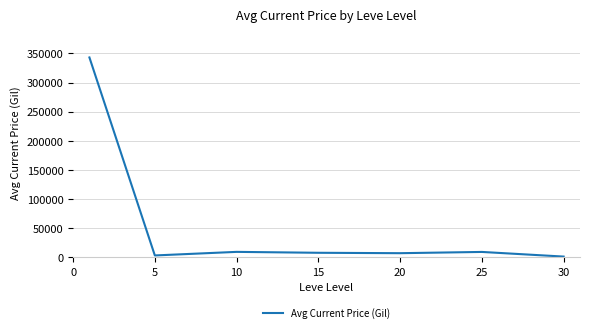

True or false: there are more than 2 points higher than both neighbors.

False